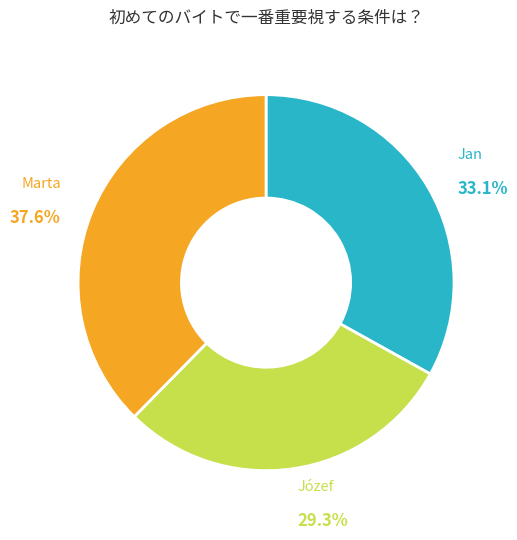

What is the ratio of the value at Jan to the value at Józef?

1.1